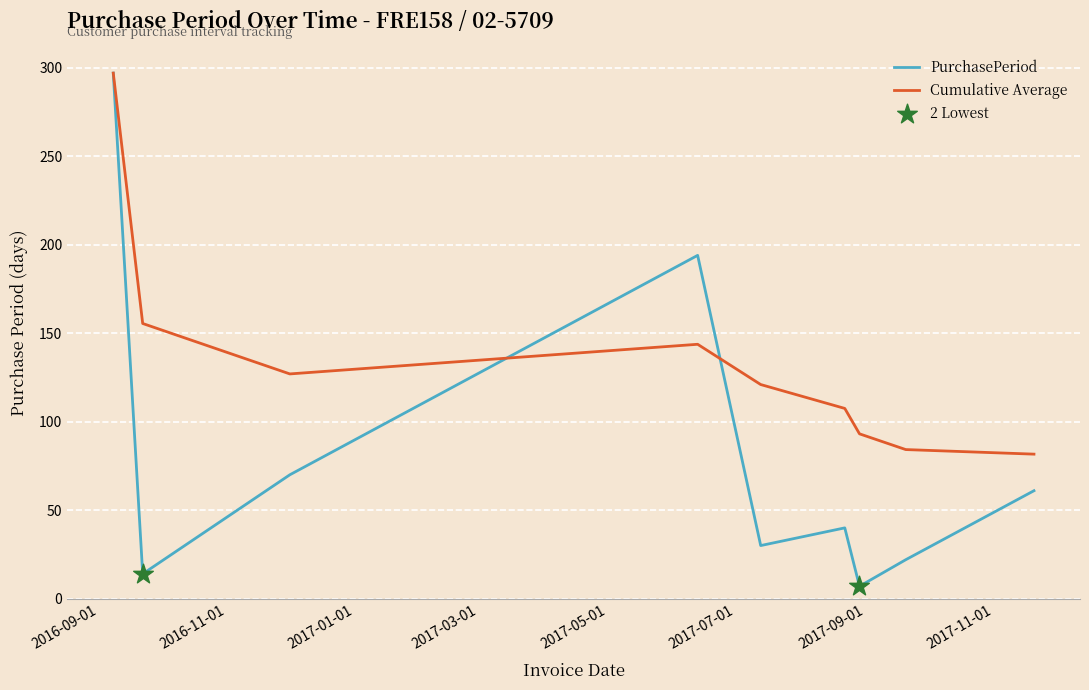

Which series has the largest range (max minus min)?

PurchasePeriod